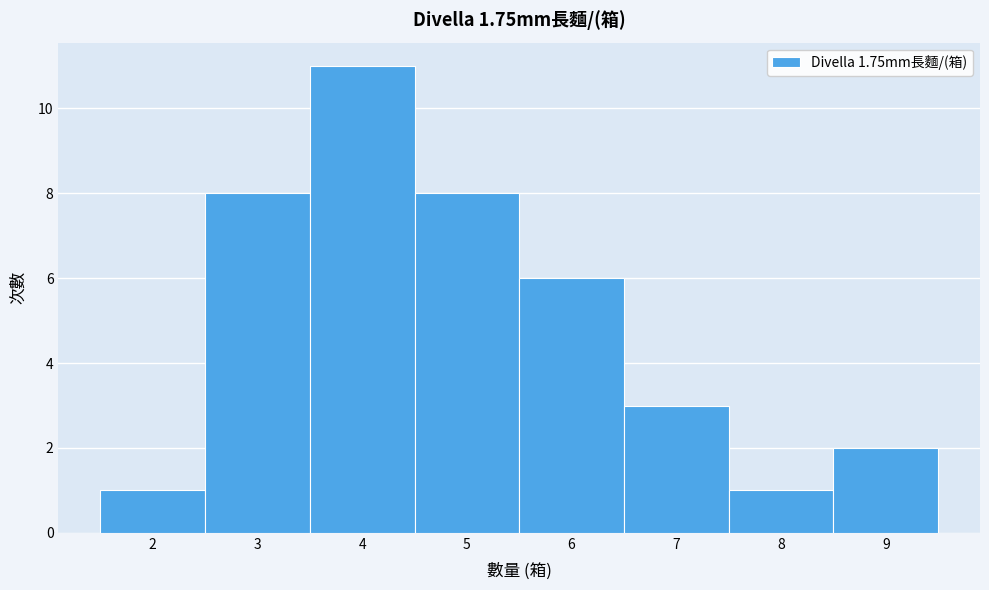

Over which range of the x-axis is the bar tallest?

3.5 to 4.5